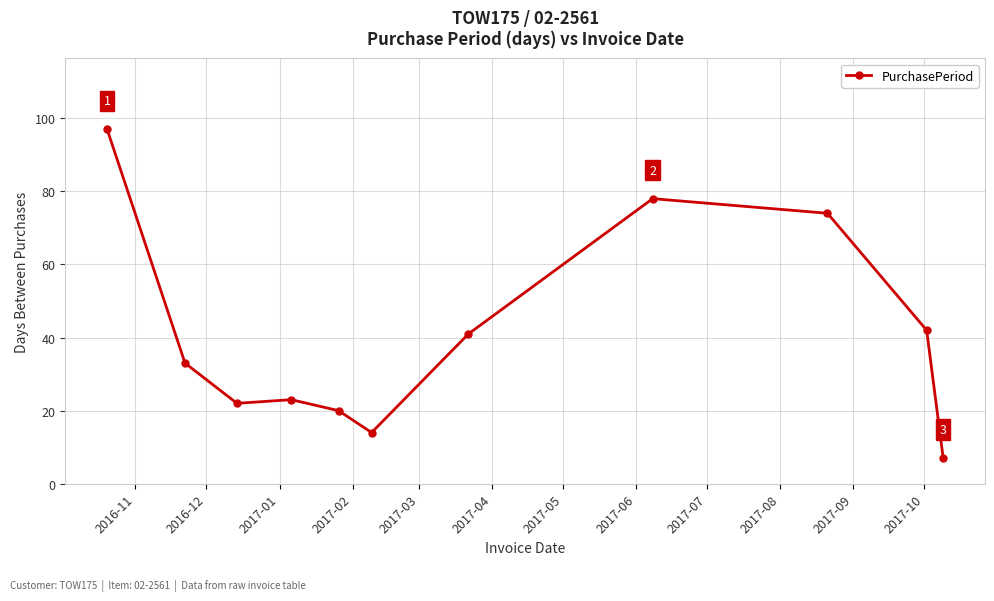

What is the average value?

41